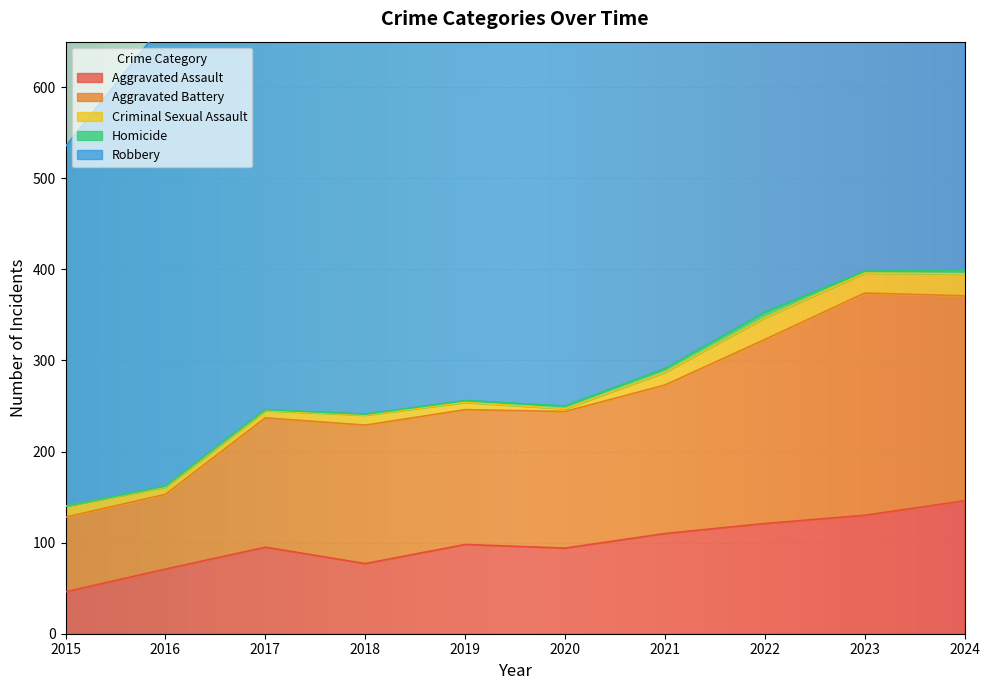

How many data points in Aggravated Battery are less than 152?

5